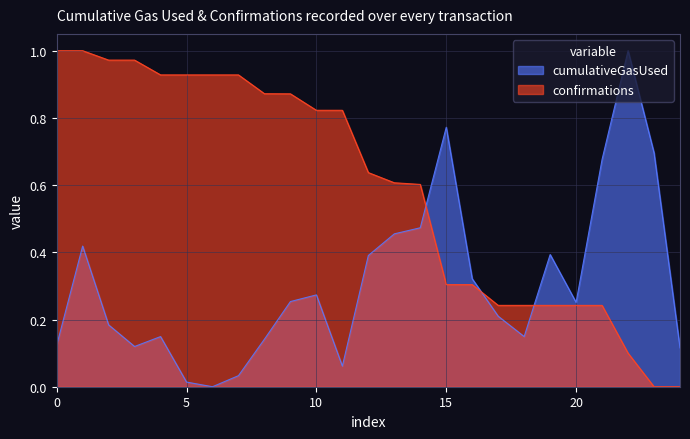

Rank the series by their maximum value, from highest to lowest.

cumulativeGasUsed, confirmations